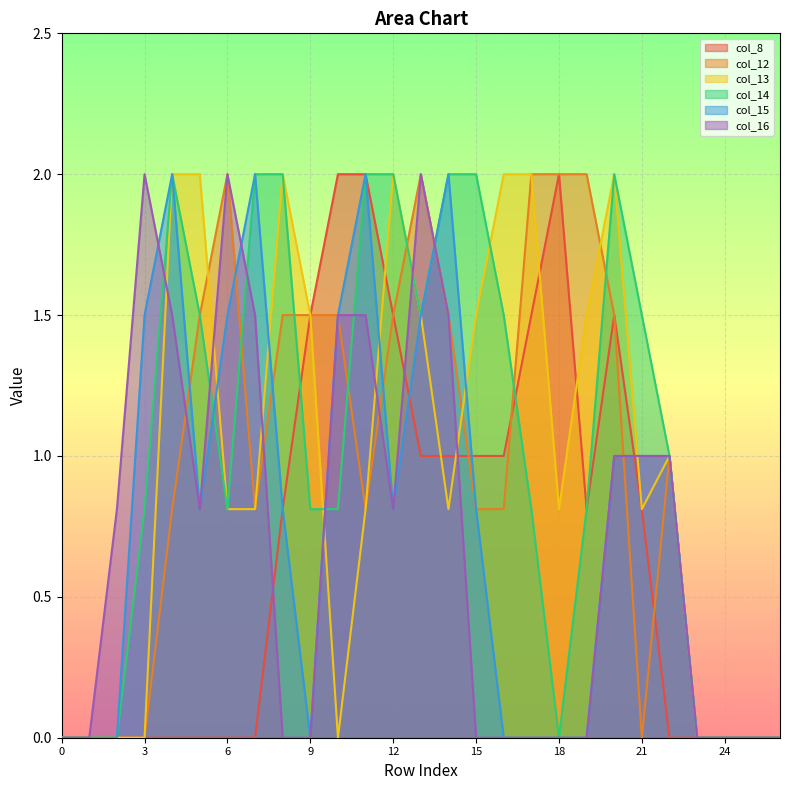

How many lines are shown in the chart?

6